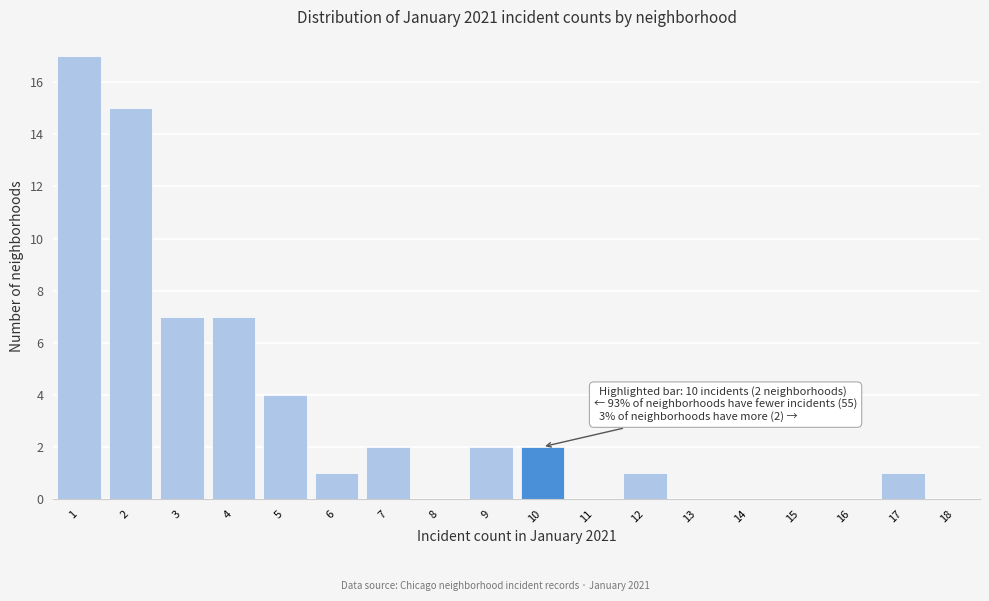

Over which range of the x-axis is the bar tallest?

0.5 to 1.5